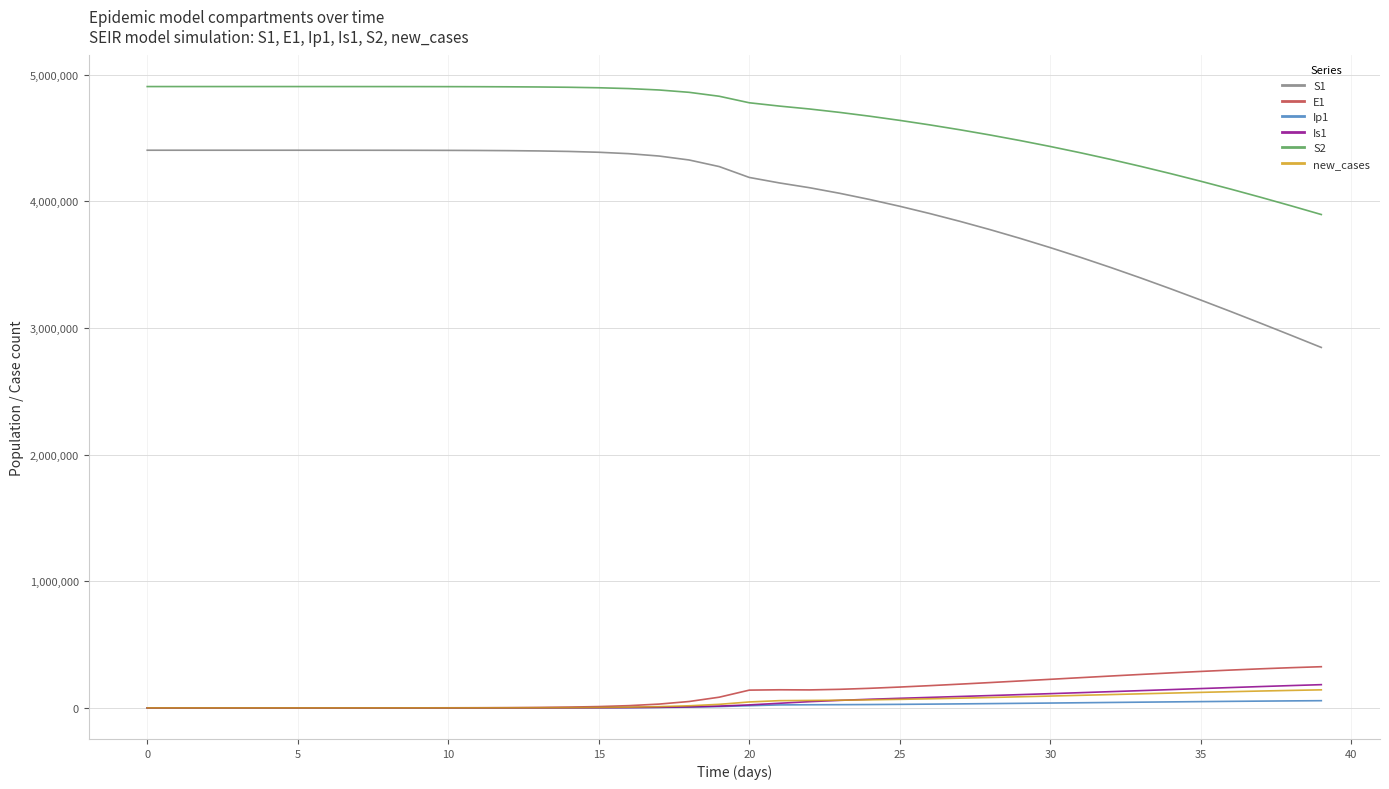

How many lines are shown in the chart?

6